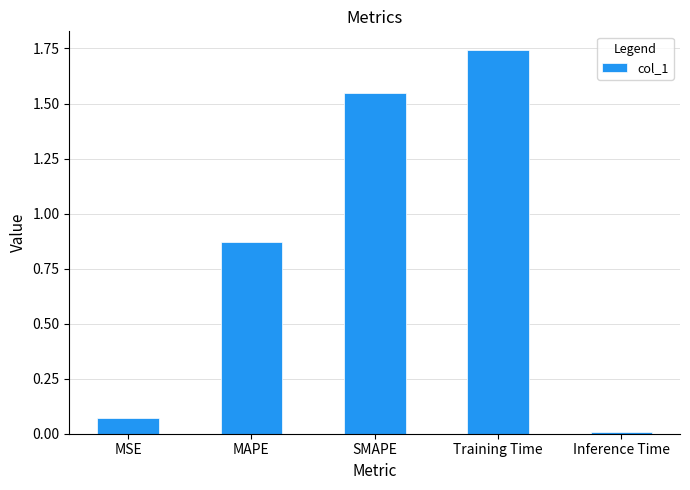

The chart shows a value of 2.5 at Training Time. True or false?

False